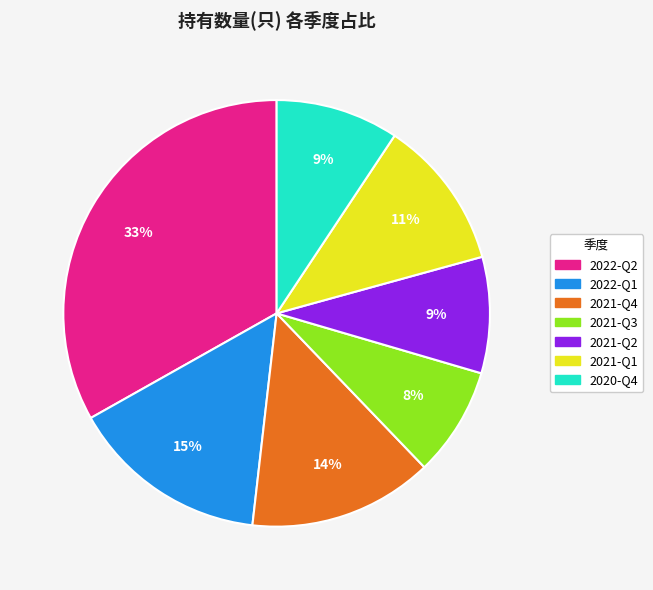

Between 2020-Q4 and 2021-Q4, which is larger?

2021-Q4